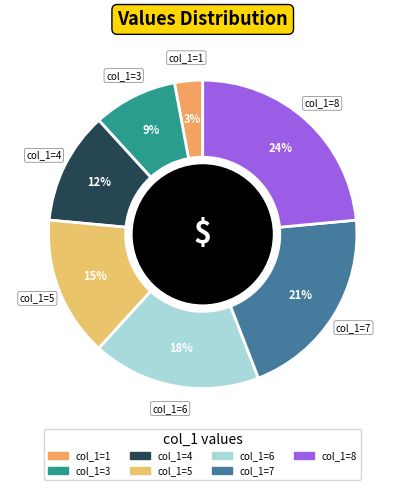

Is there any slice that represents more than half of the pie?

No